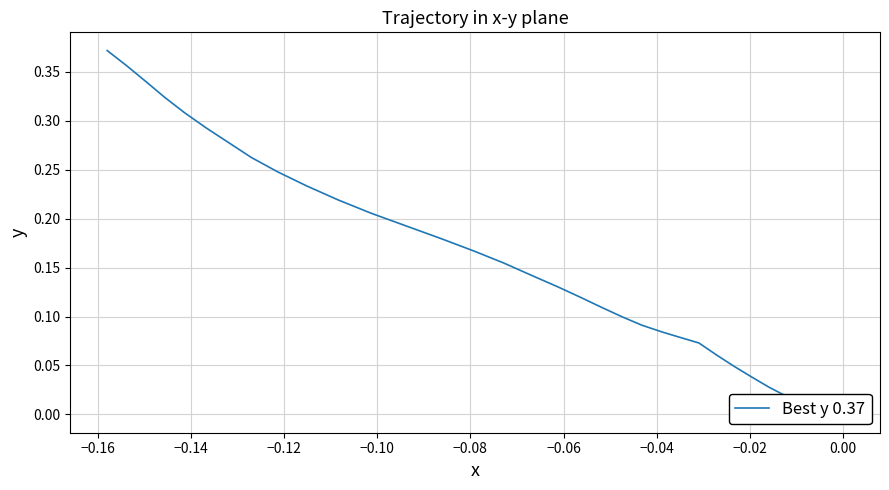

How many lines are shown in the chart?

1